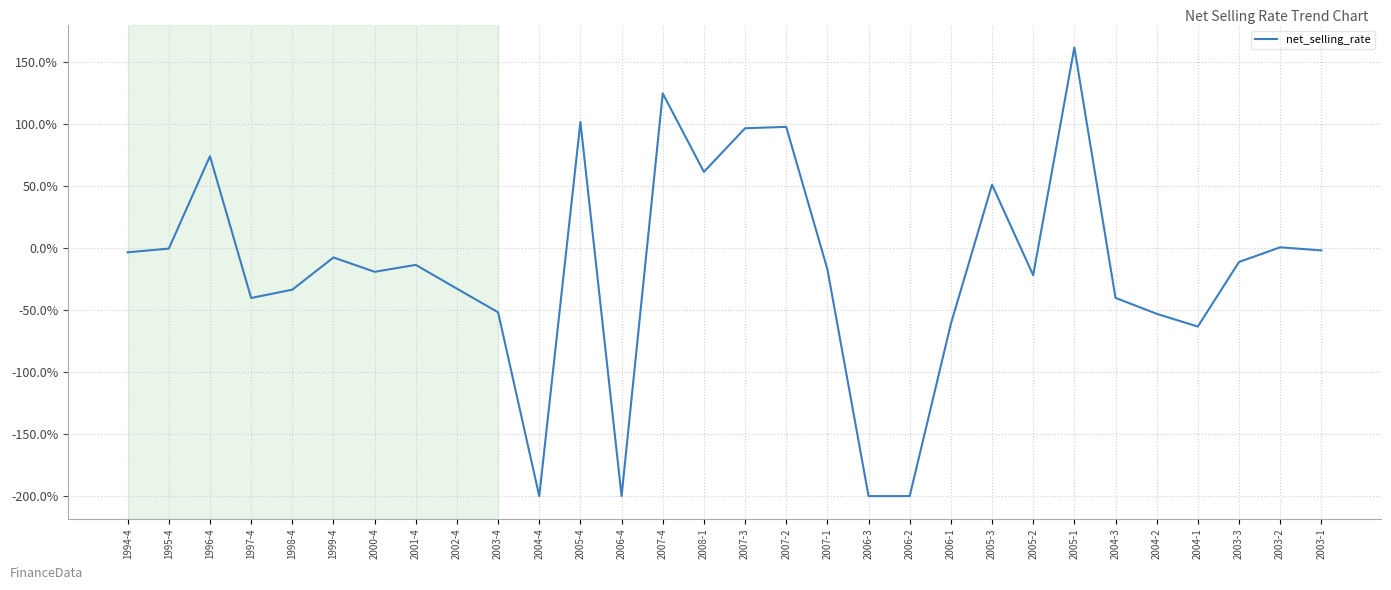

Does the chart display data point markers on the line(s)?

No